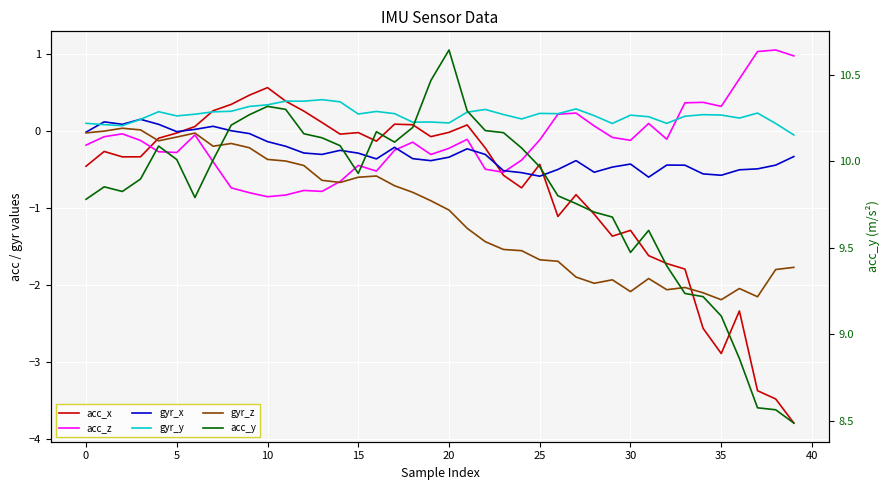

At which label is gyr_y closest to 0?

39